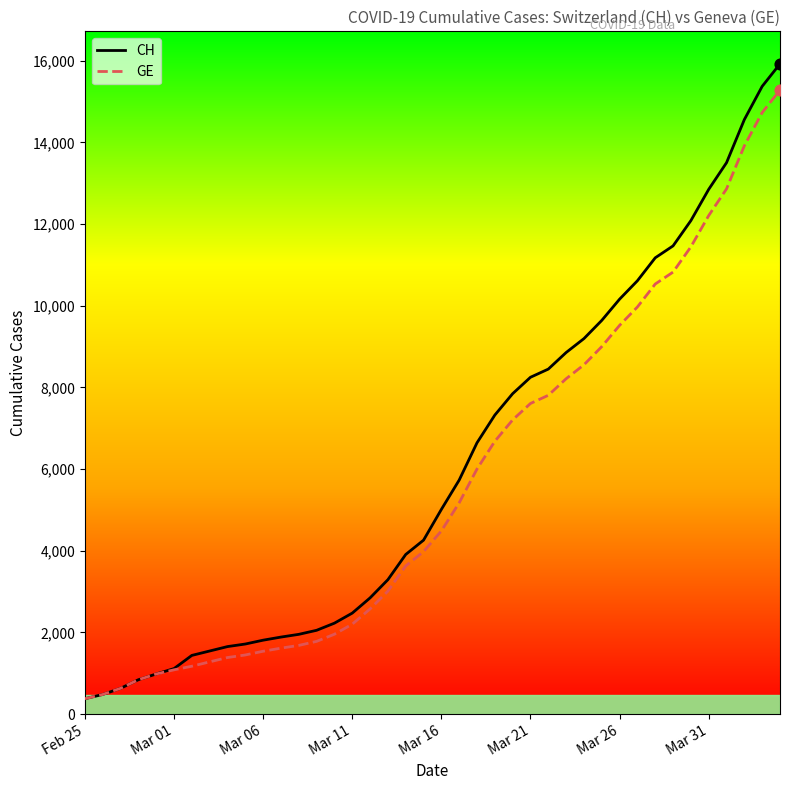

Which series has the largest range (max minus min)?

CH